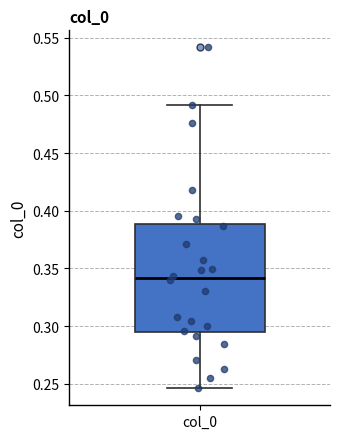

Transcribe this box plot: give where the median line is, the range the box spans, and where the two whiskers end, as read against the y-axis. The values are not printed on the chart, so give them approximately, as read against the axis.

median 0.340, box 0.295 to 0.390, whiskers 0.245 to 0.490